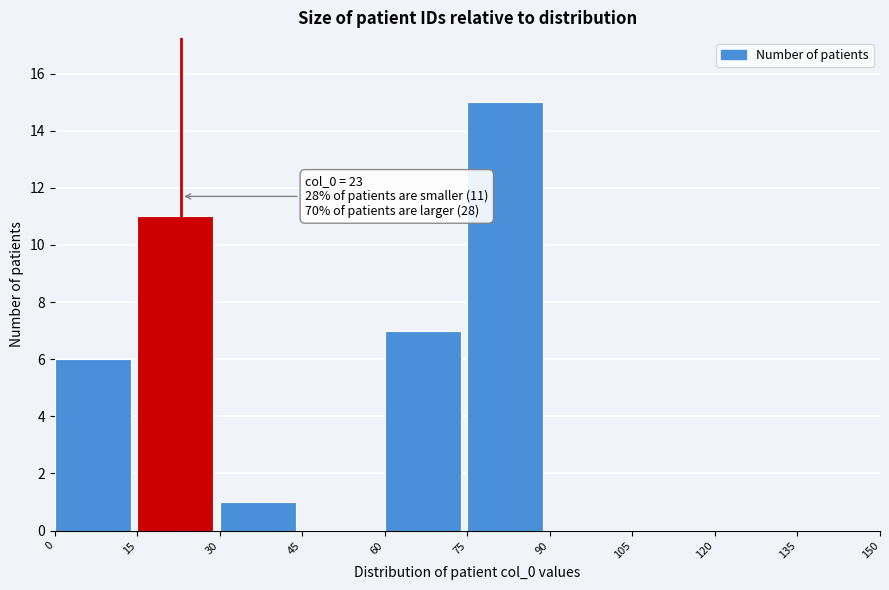

Over which range of the x-axis is the bar tallest?

75 to 90